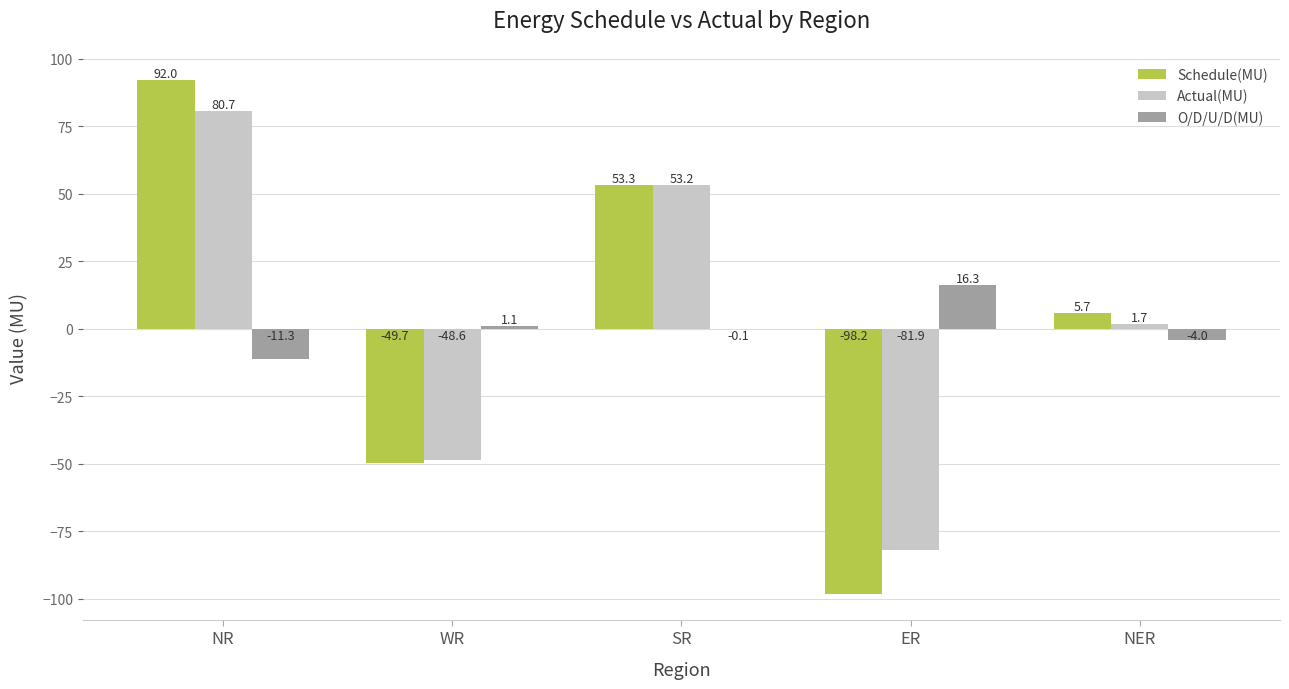

What is the sum of all Actual(MU) values?

5.1